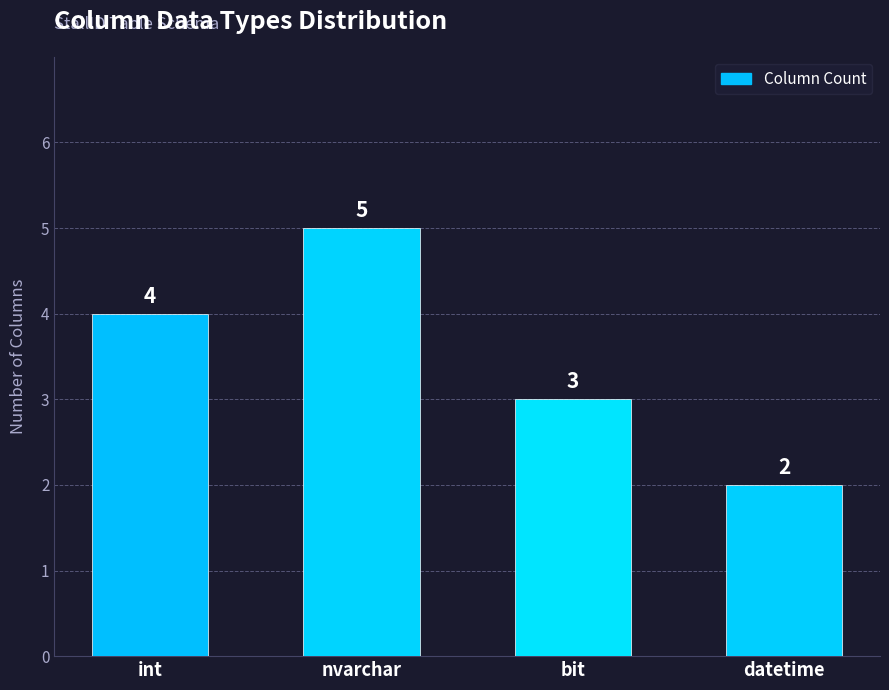

What value does the data have at datetime?

2